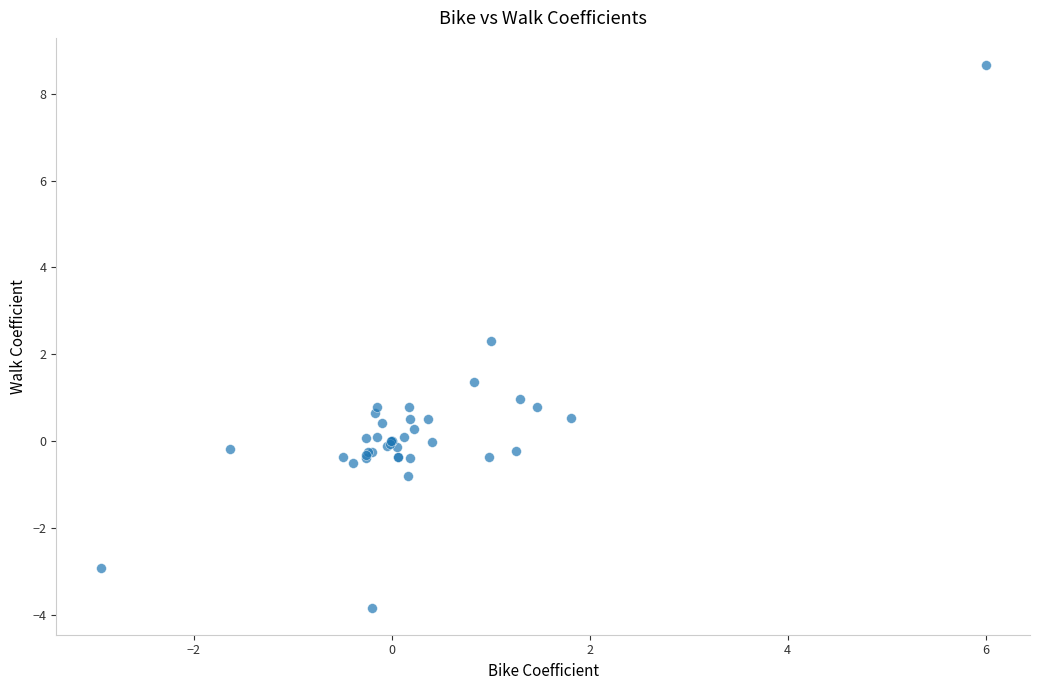

What Y value in the scatter plot is closest to 2?

2.3